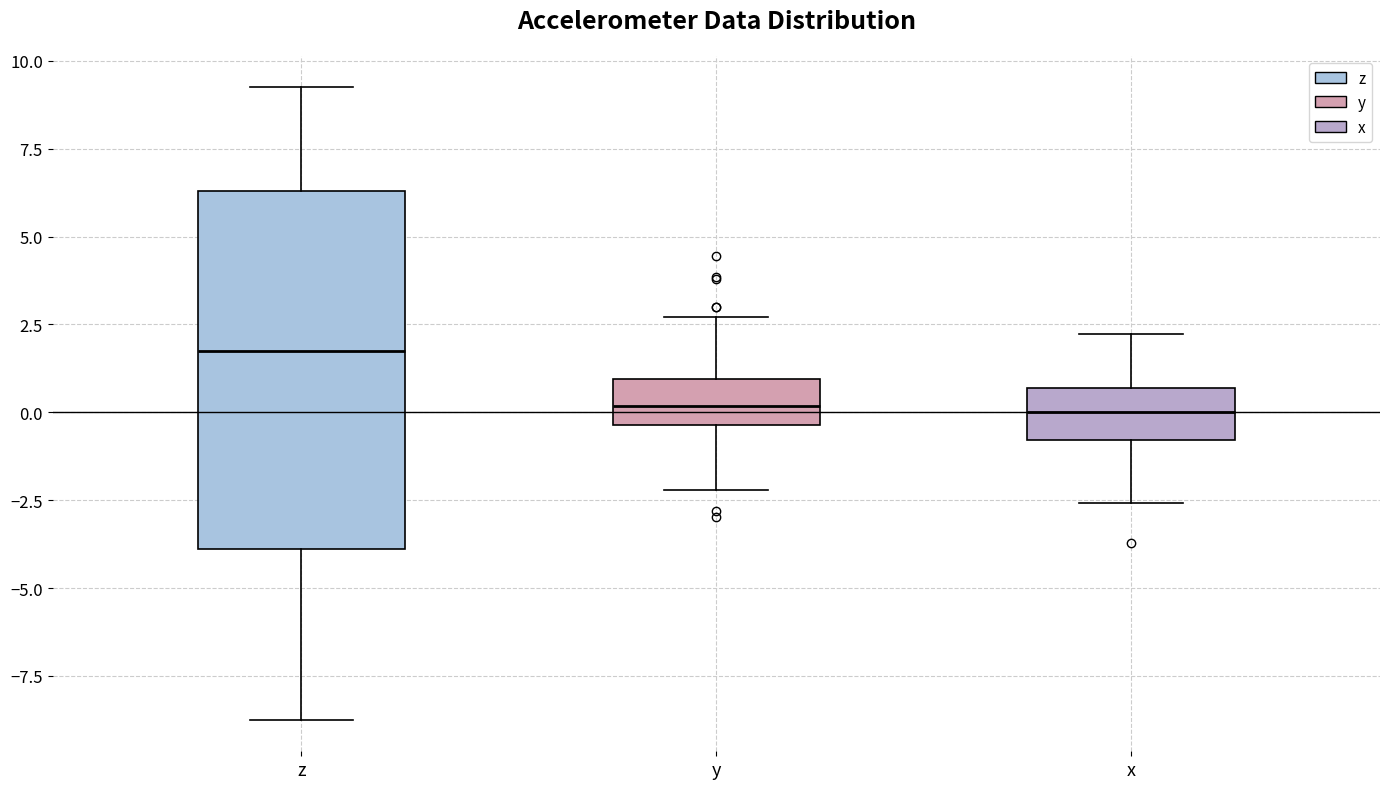

Comparing the boxes themselves (not the whiskers), which one is the tallest?

z